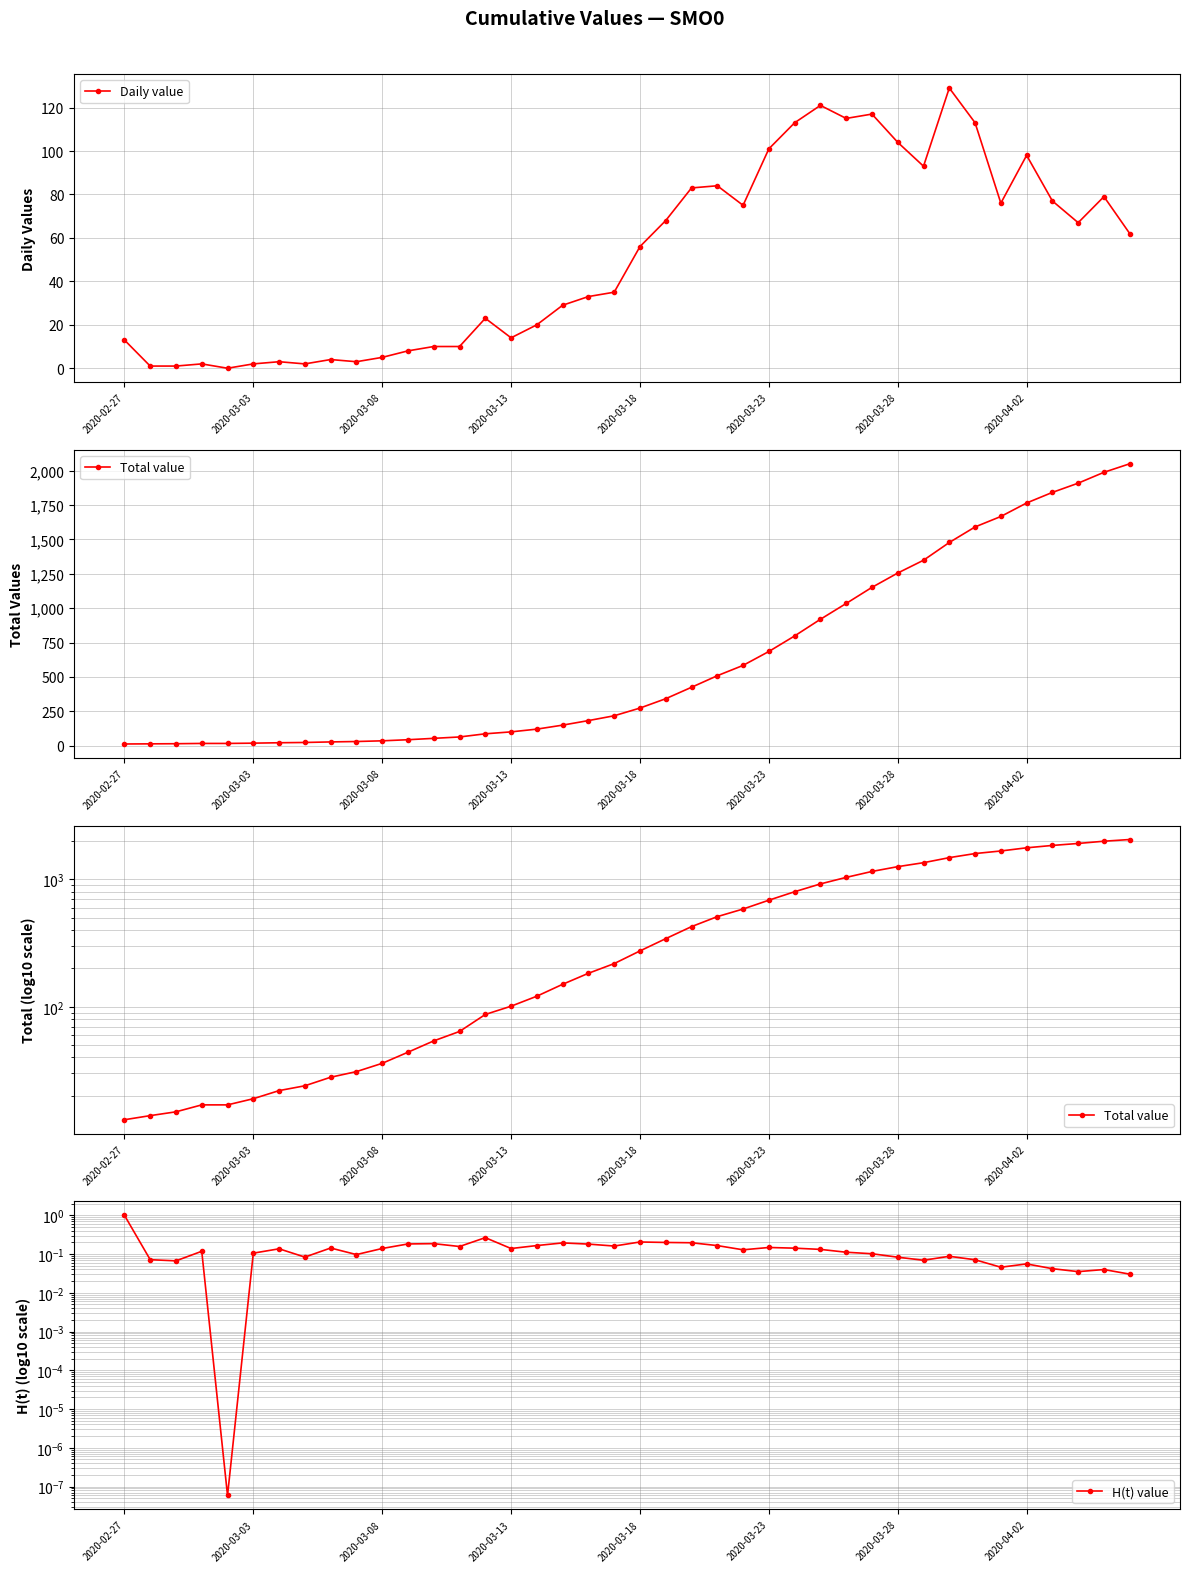

Rank the series at 11 from lowest to highest value.

H(t) value, Daily value, Total value